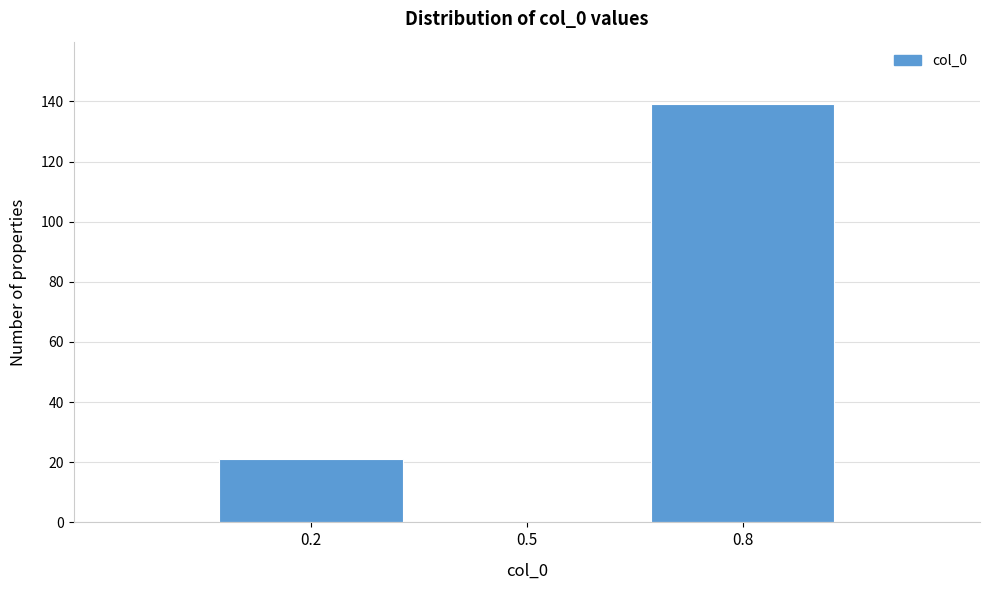

Reading left to right, transcribe all the data shown in this chart.

0.2=21	0.5=0	0.8=139